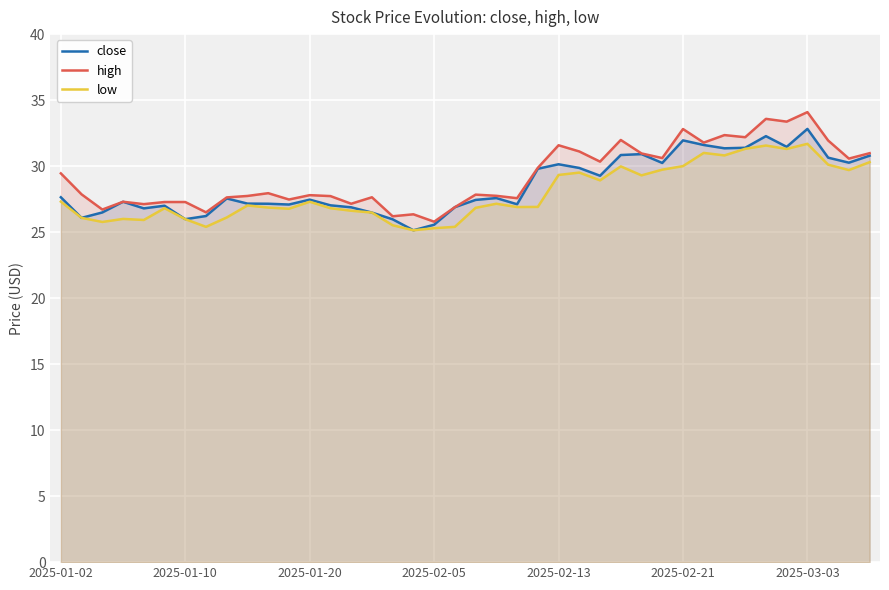

True or false: close has a value of 30.6 at 37.

True